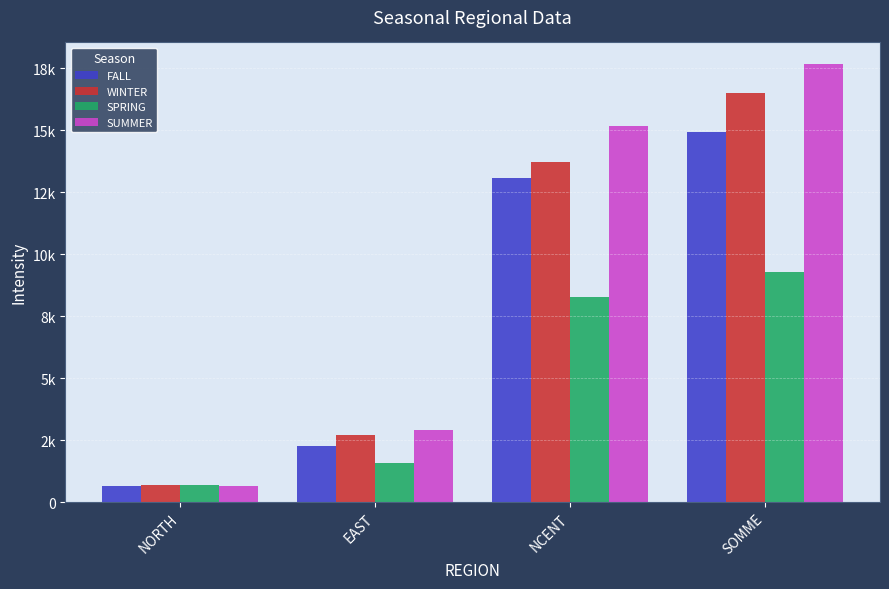

What is the difference between the second highest and second lowest values in the SPRING series?

6673.2